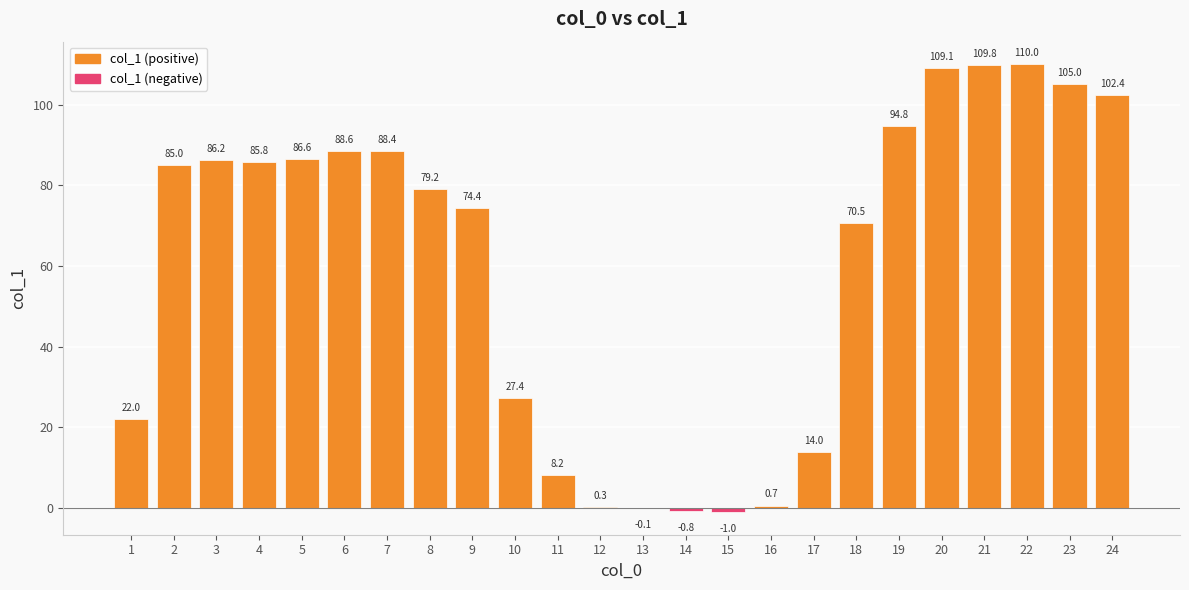

Approximately how many times larger is the value at 19 compared to 2?

1.1